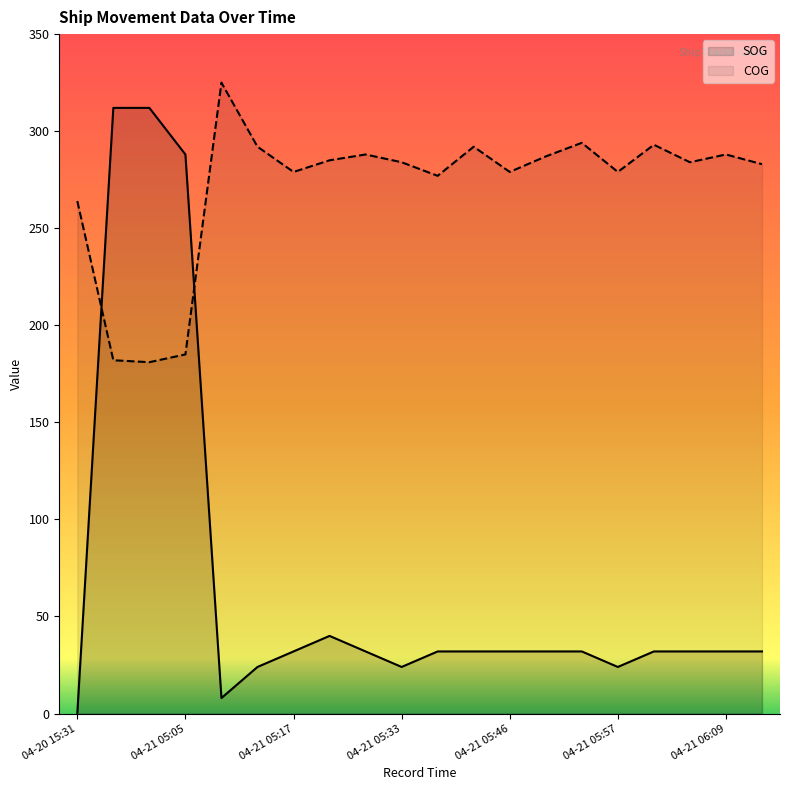

Does the chart display data point markers on the line(s)?

No